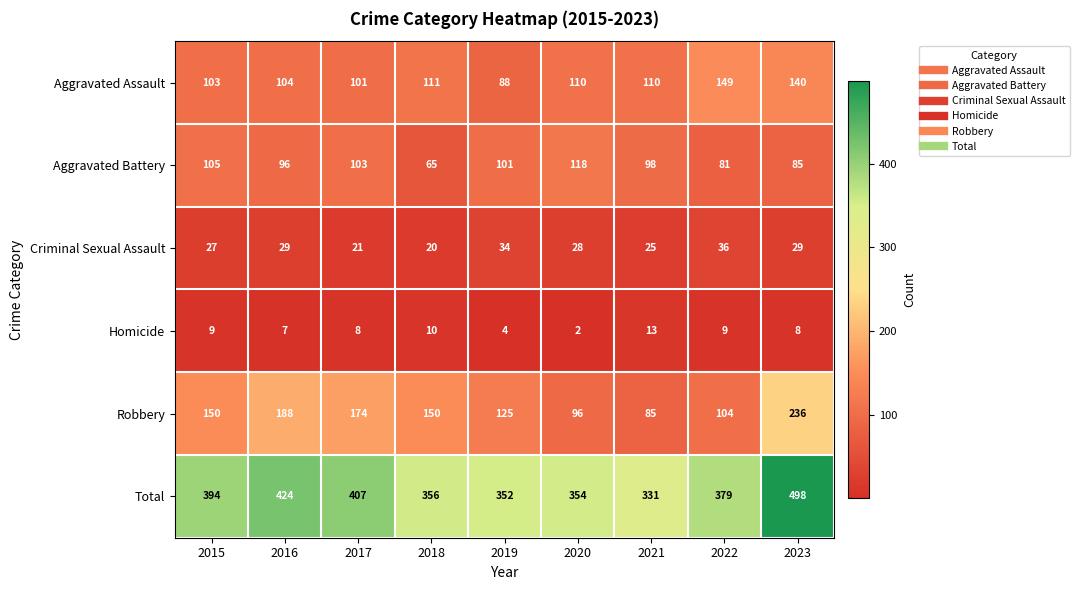

What is the average value of the Homicide series?

8